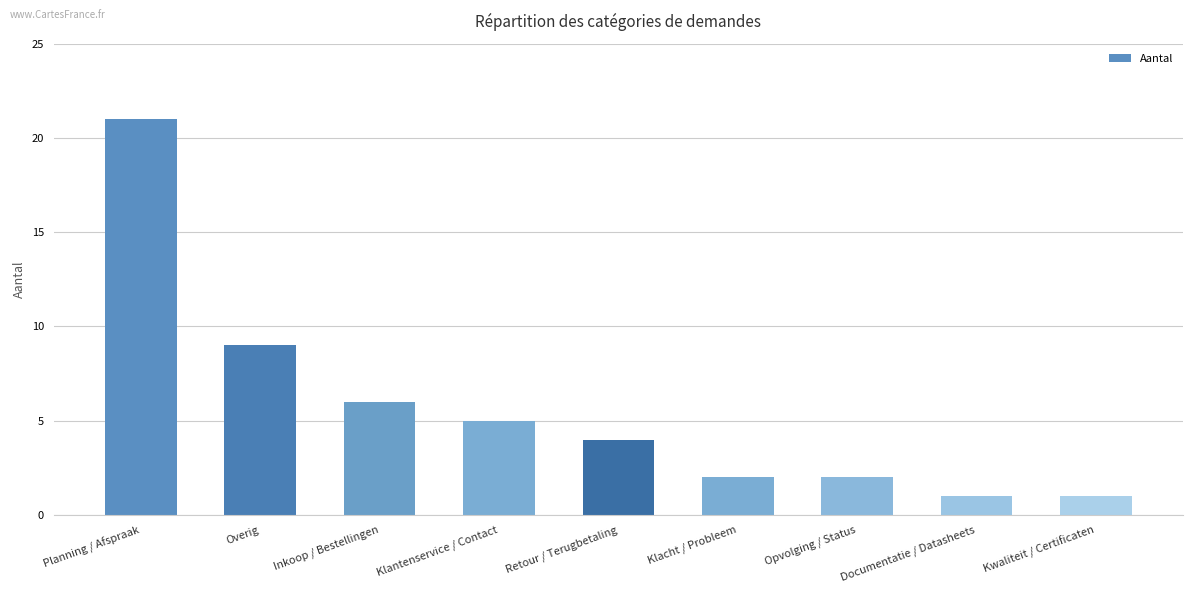

Does the chart contain any negative values?

No